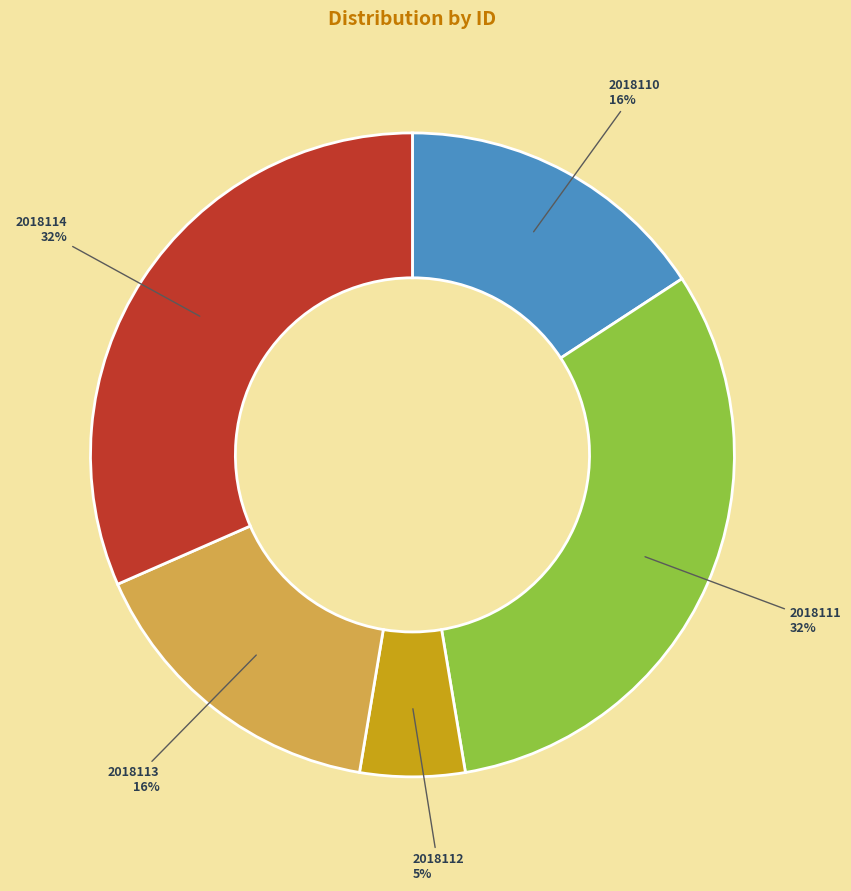

Which has a higher value, 2018111 or 2018112?

2018111